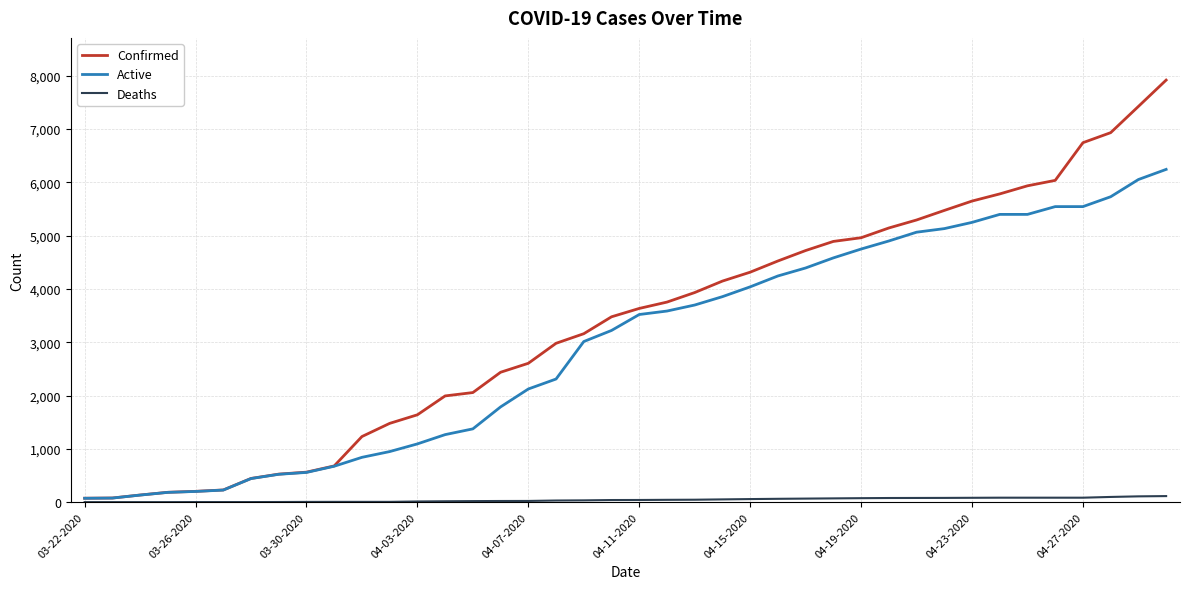

List the series in order of their peak value, lowest first.

Deaths, Active, Confirmed